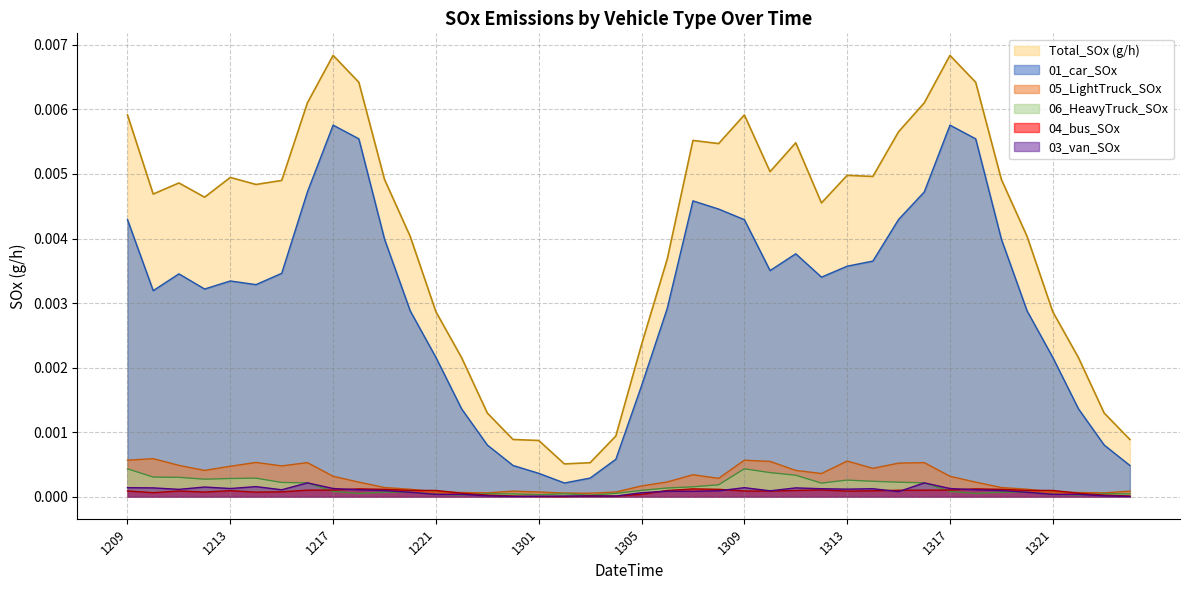

Which series has the largest total across all categories?

Total_SOx (g/h)